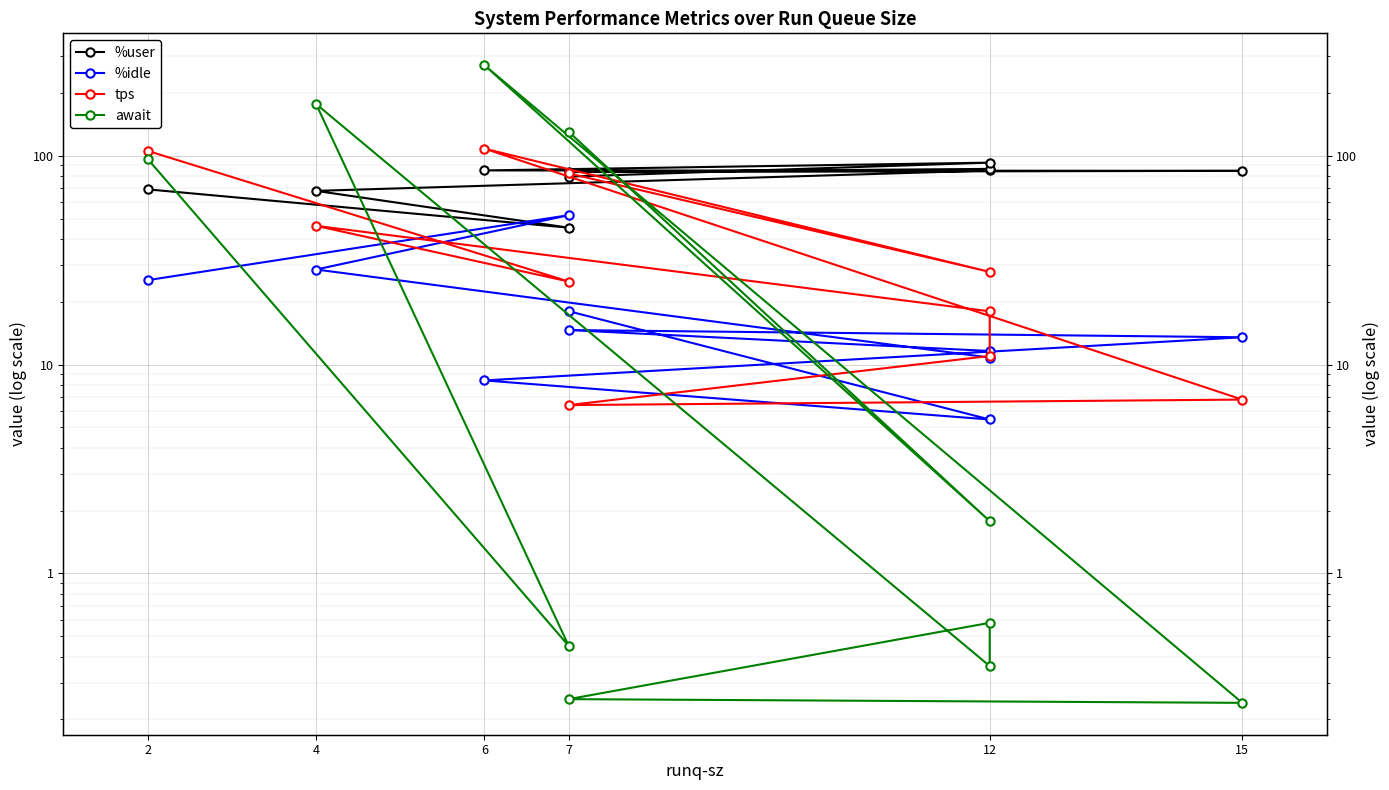

List the series in order of their overall mean, highest first.

%user, await, tps, %idle